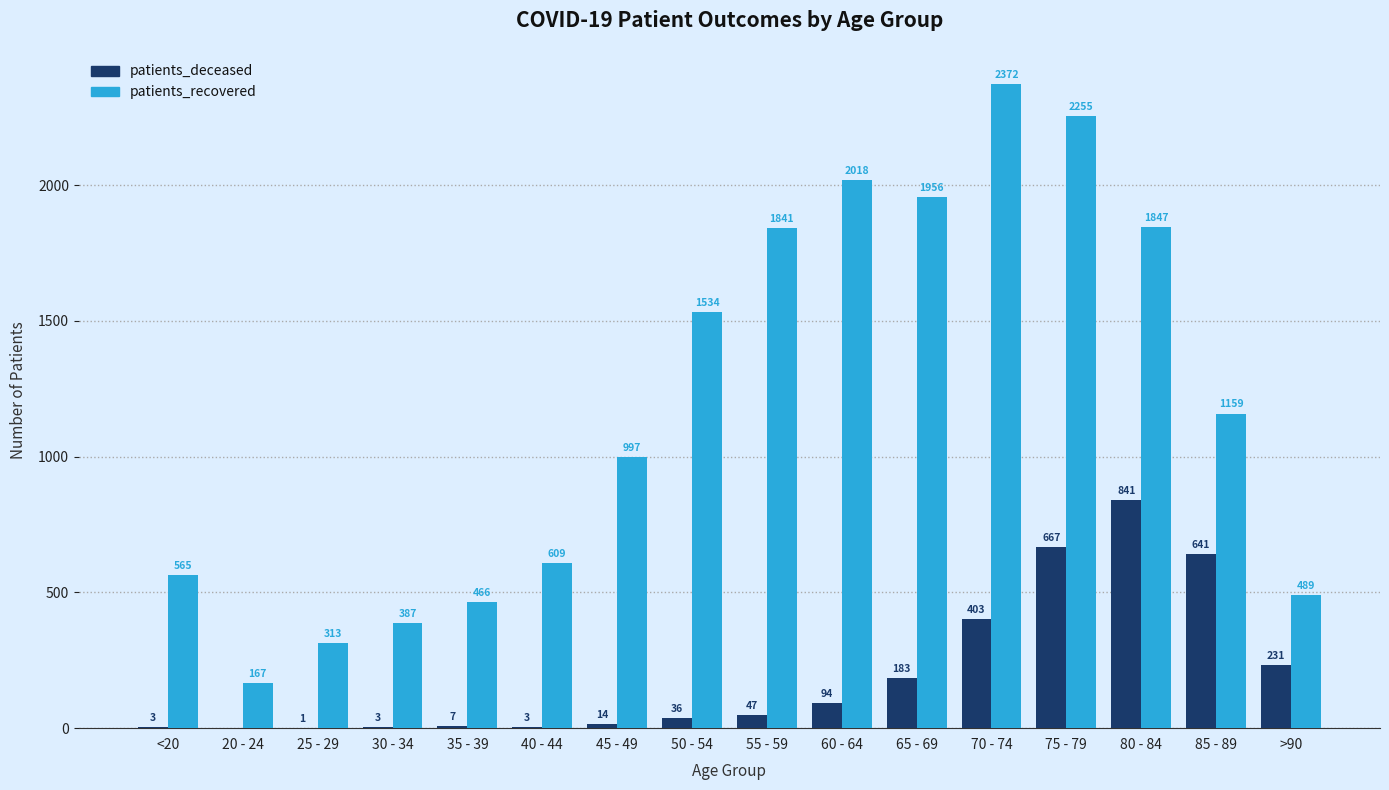

What is the sum of all patients_deceased values?

3174